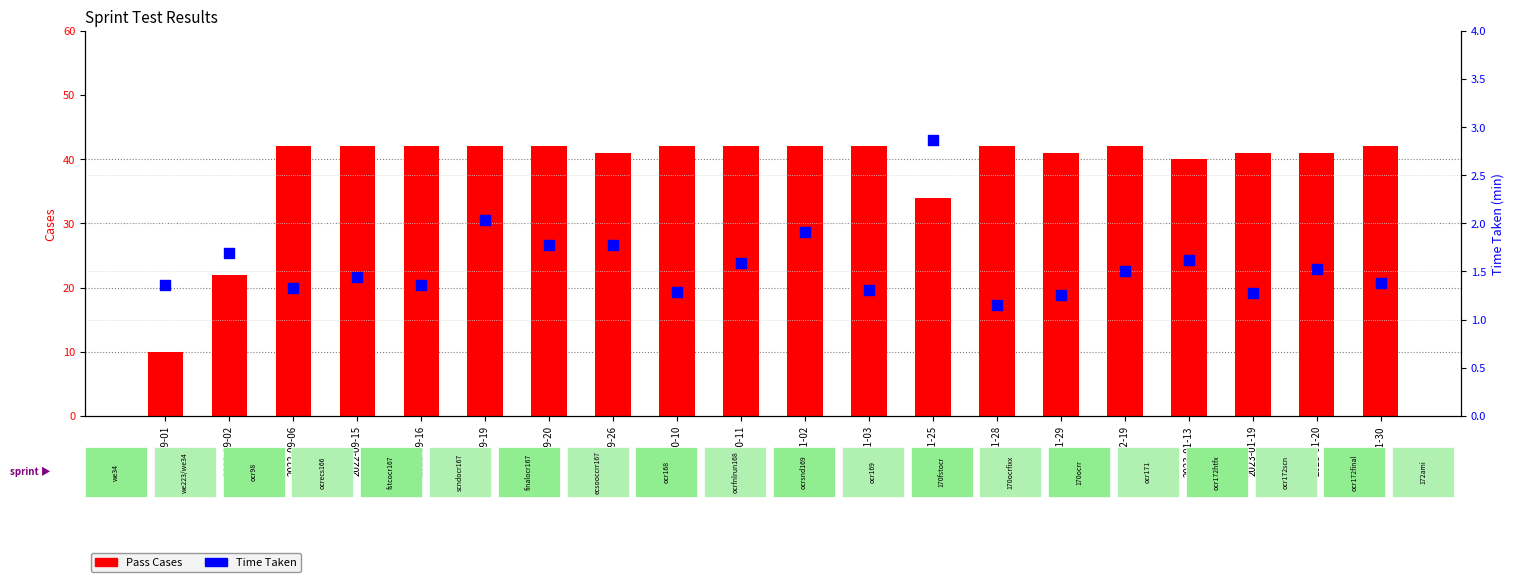

Which series has the largest total across all categories?

Pass Cases